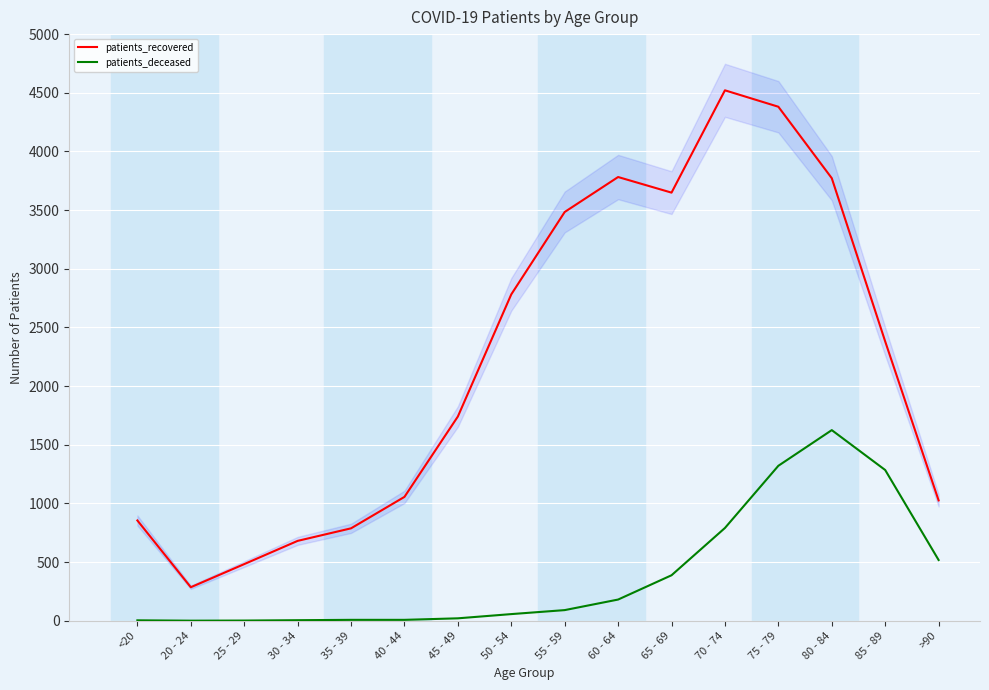

How many interior local peaks does the patients_deceased series have?

1